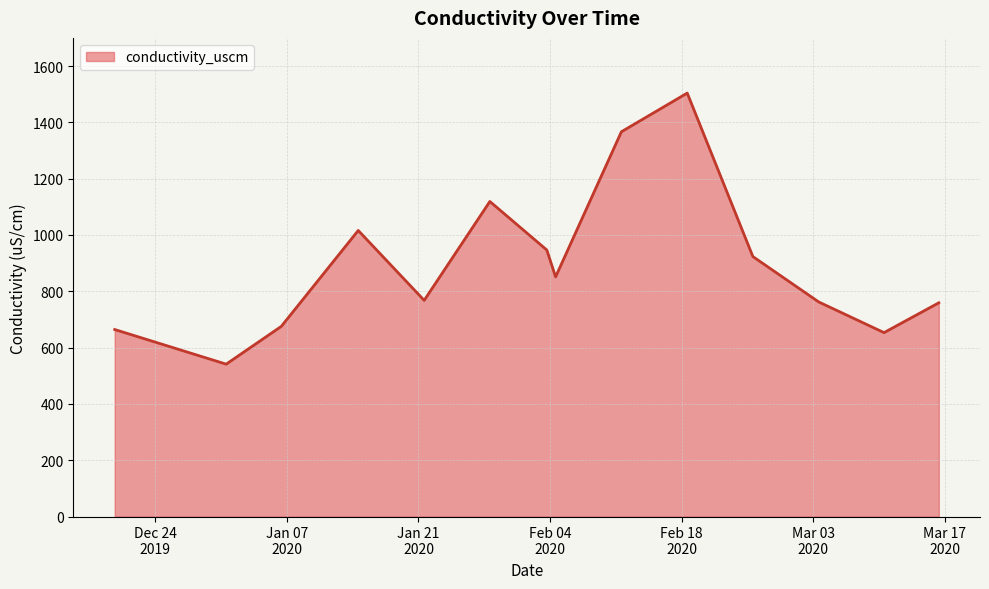

What is the smallest value displayed?

541.2